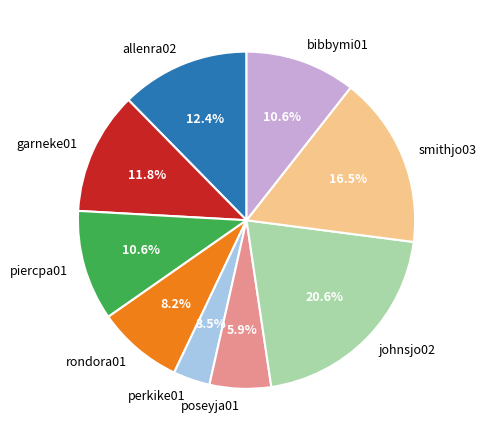

To the nearest percent, what portion does bibbymi01 represent?

11%